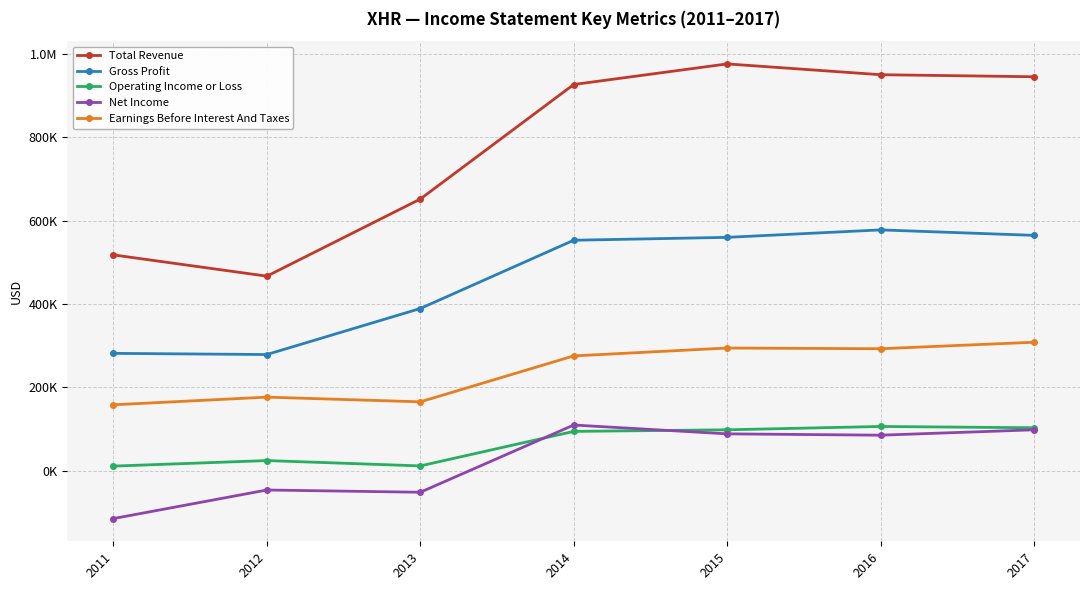

What are all the series names shown in the legend?

Total Revenue, Gross Profit, Operating Income or Loss, Net Income, Earnings Before Interest And Taxes